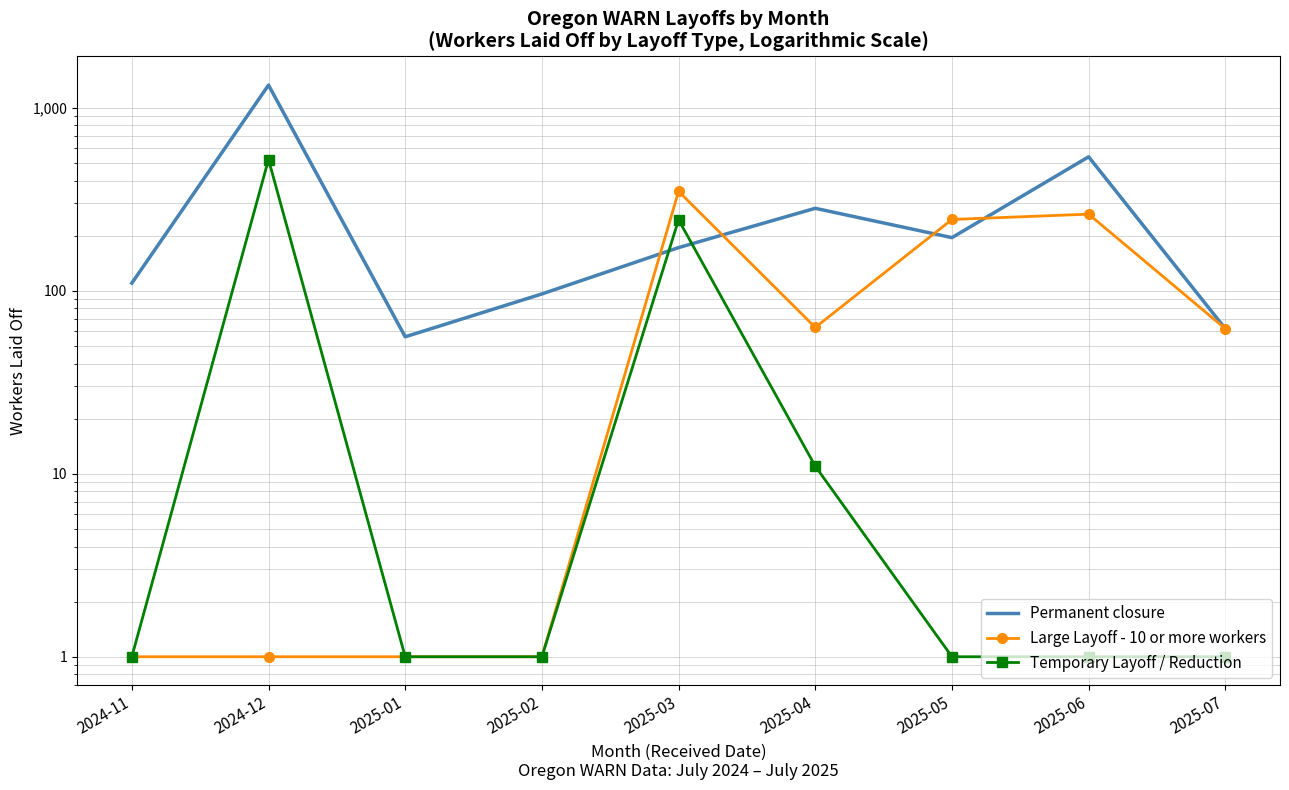

Which series has the widest spread of values?

Permanent closure